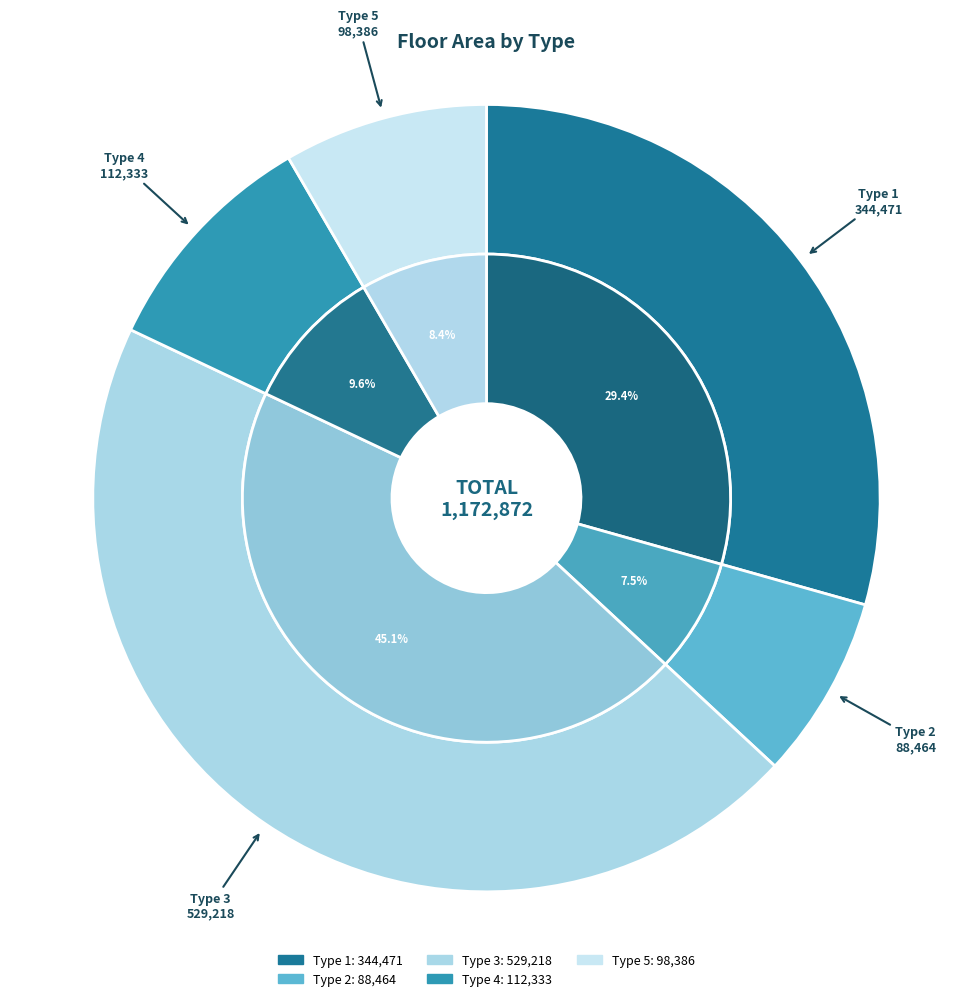

What is the smallest slice in the pie chart?

Type 2